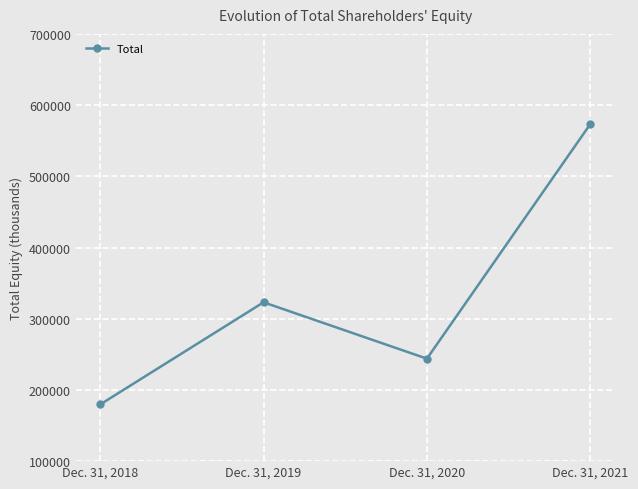

What is the sum of all values?

1319821